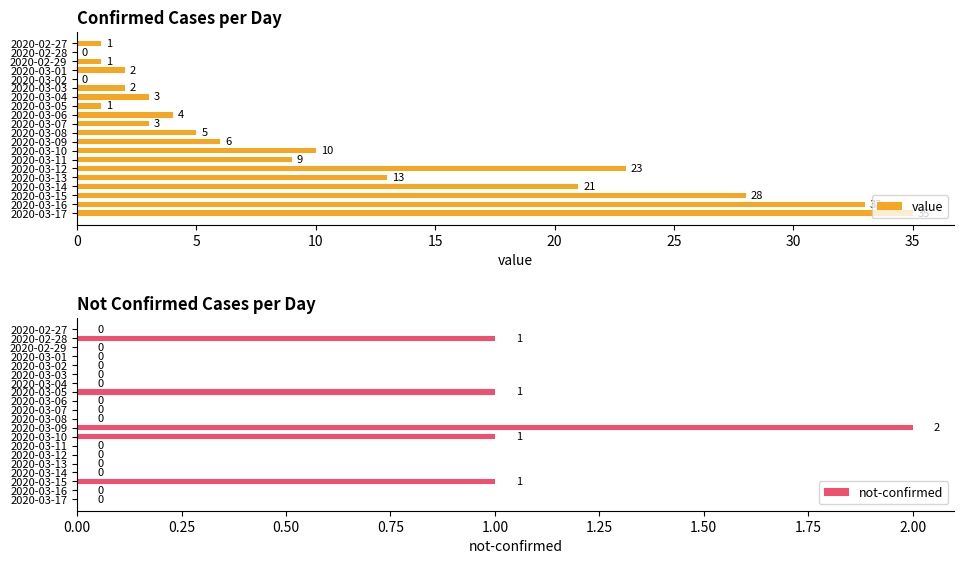

At which label does not-confirmed reach its peak?

2020-03-09